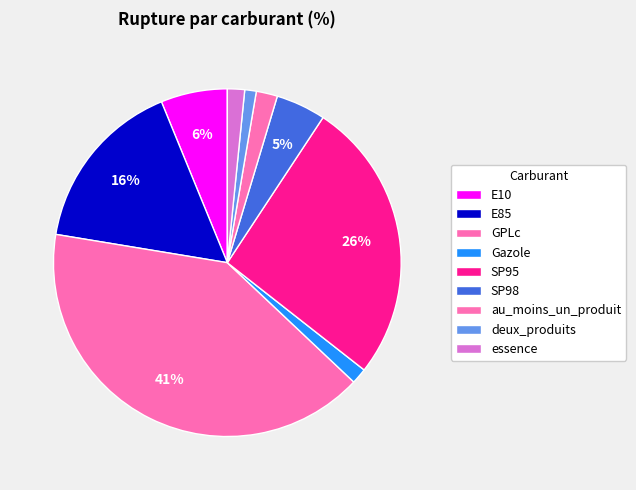

How many slices are in this pie chart?

9